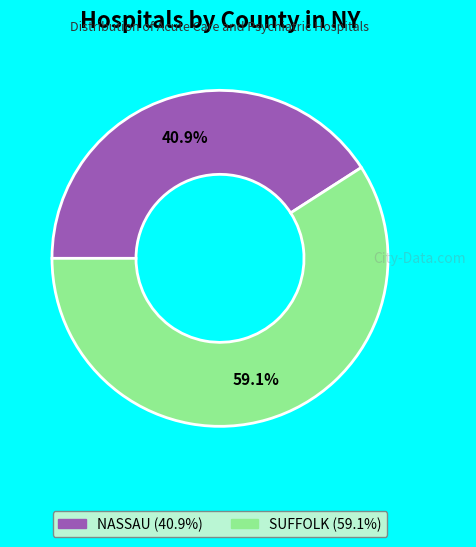

Between NASSAU and SUFFOLK, which is larger?

SUFFOLK